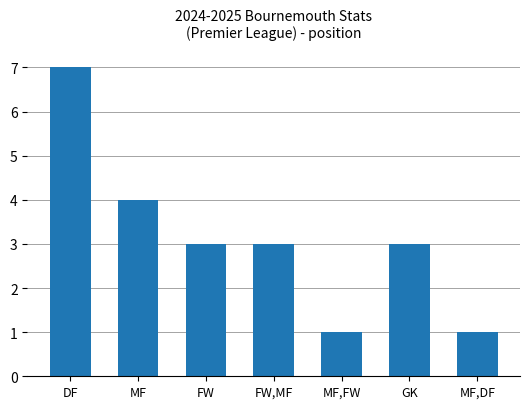

Are the bars horizontal?

No